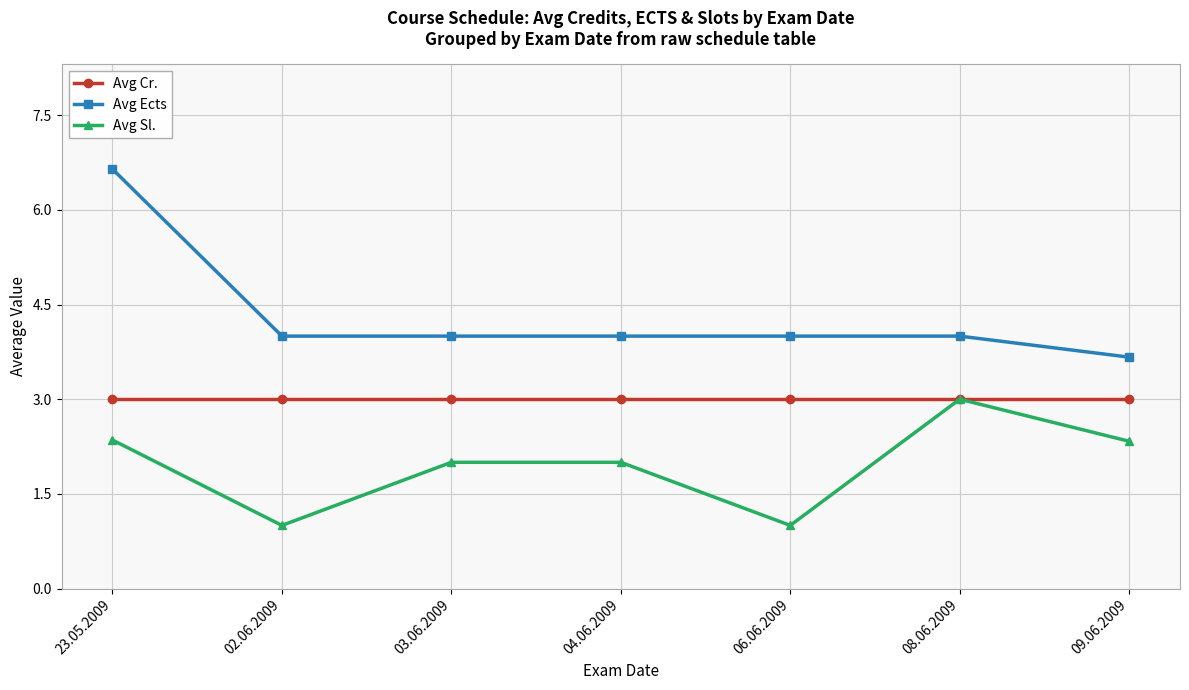

What value does the Avg Sl. series have at 02.06.2009?

1.0